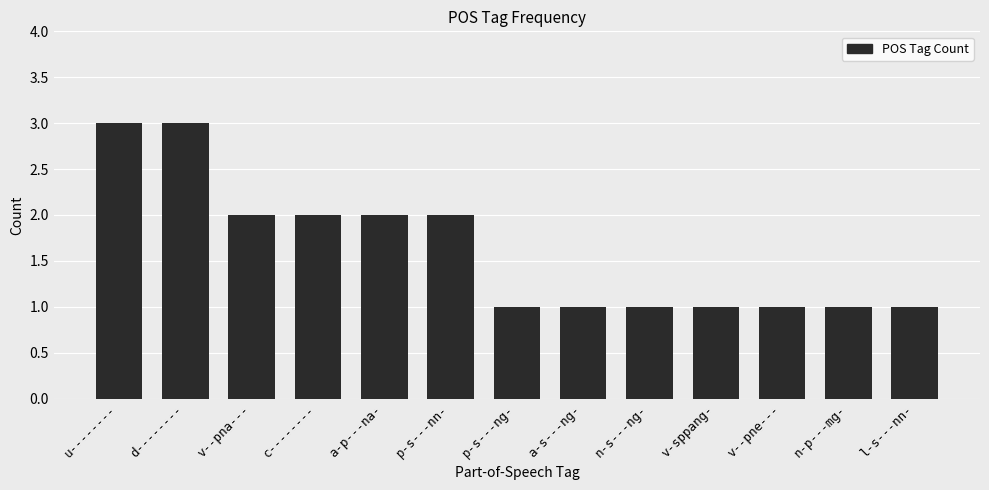

Is it true that the value at u-------- is 1?

False